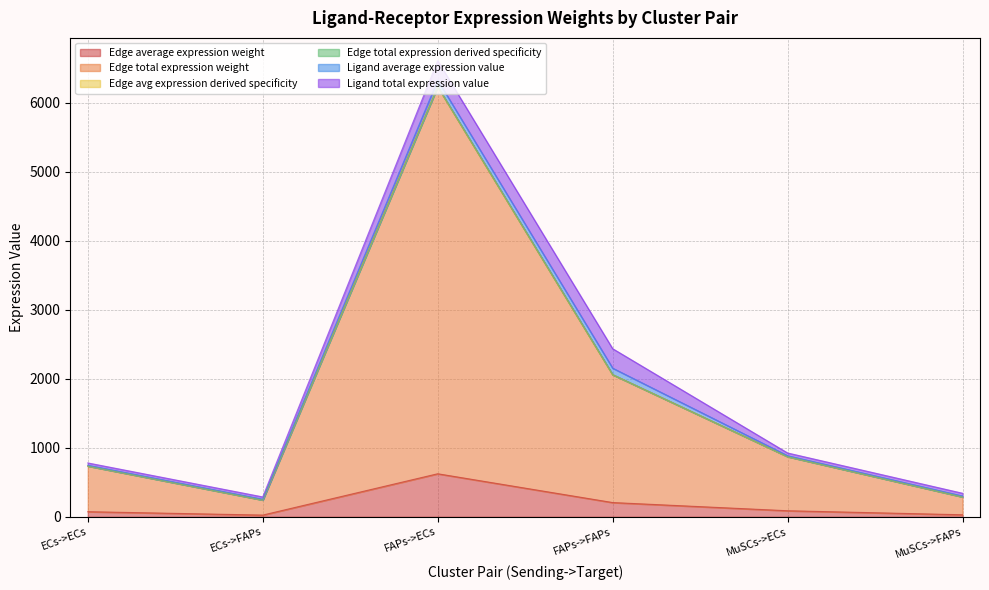

How many interior local peaks does the Edge total expression derived specificity series have?

1